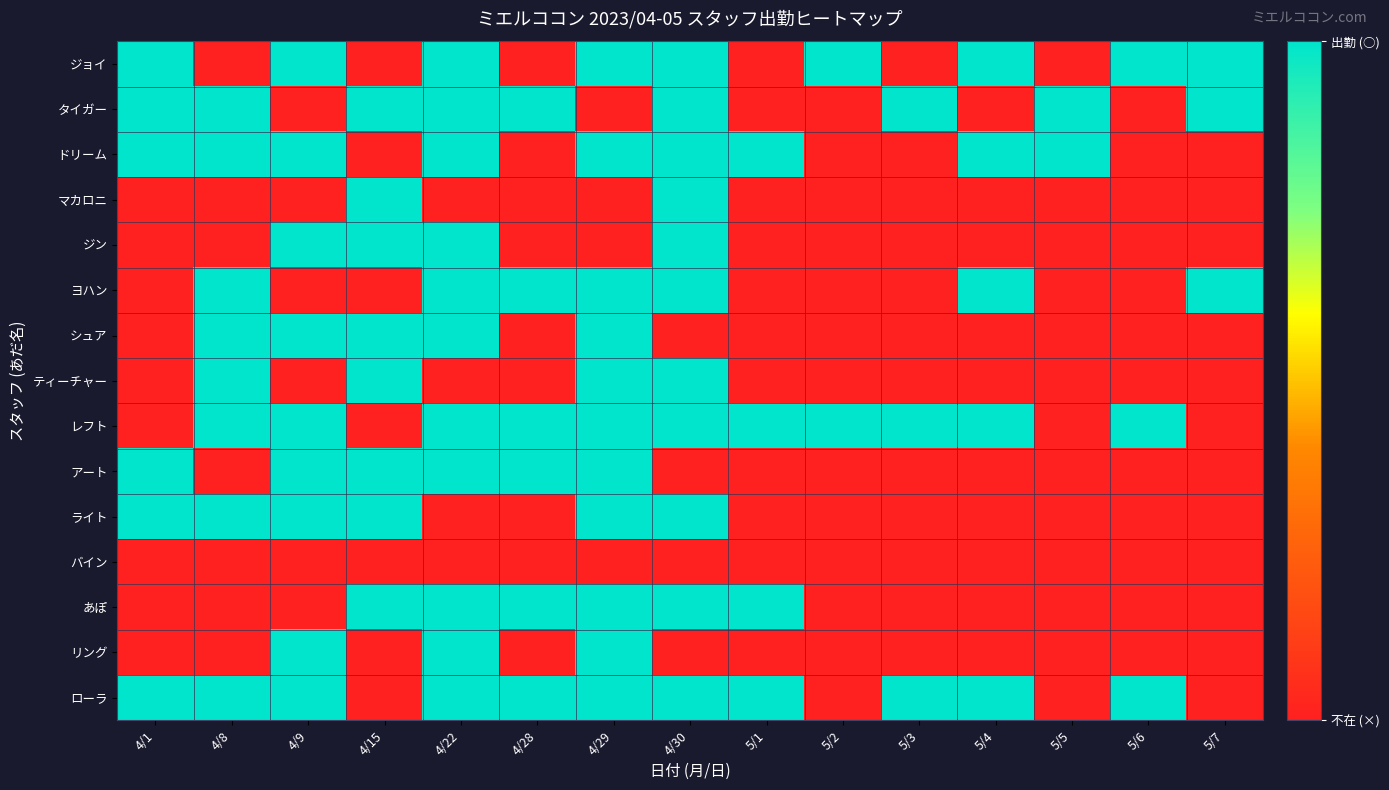

At which category does the chart reach its peak across all series?

4/1